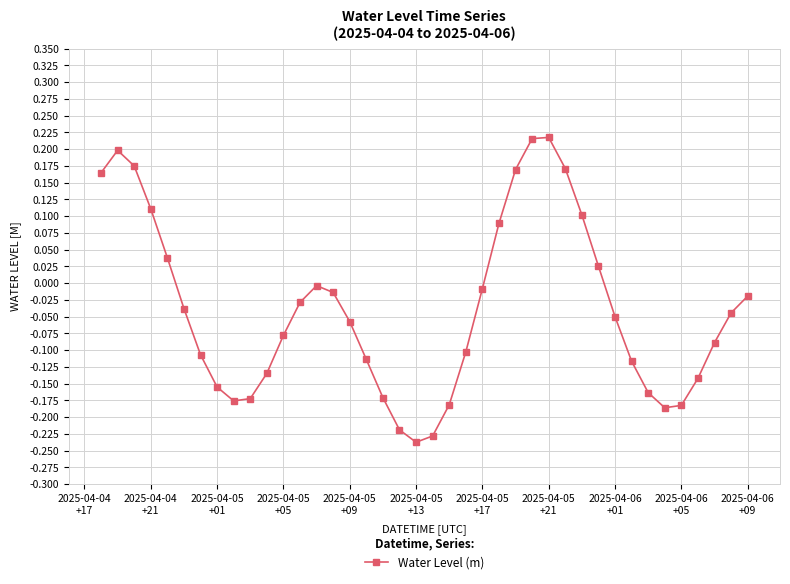

How many points are lower than both their immediate neighbors (excluding endpoints)?

3